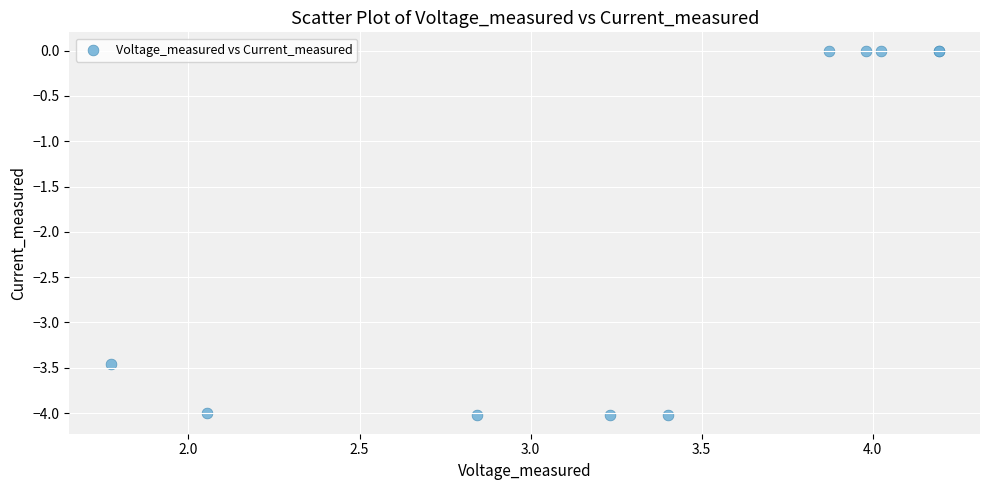

What Y value in the scatter plot is closest to -2?

-3.5